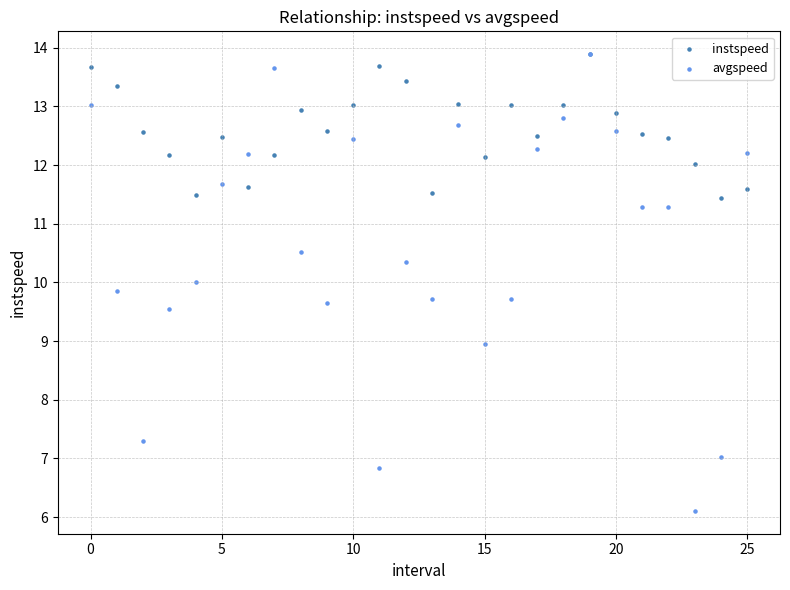

What are all the series names shown in the legend?

instspeed, avgspeed